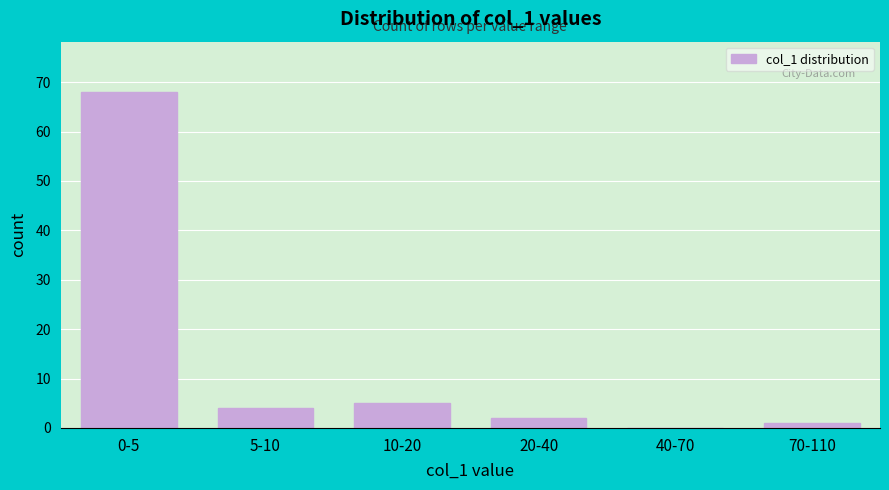

Reading right to left, extract all data points from this chart.

70-110=1	40-70=0	20-40=2	10-20=5	5-10=4	0-5=68